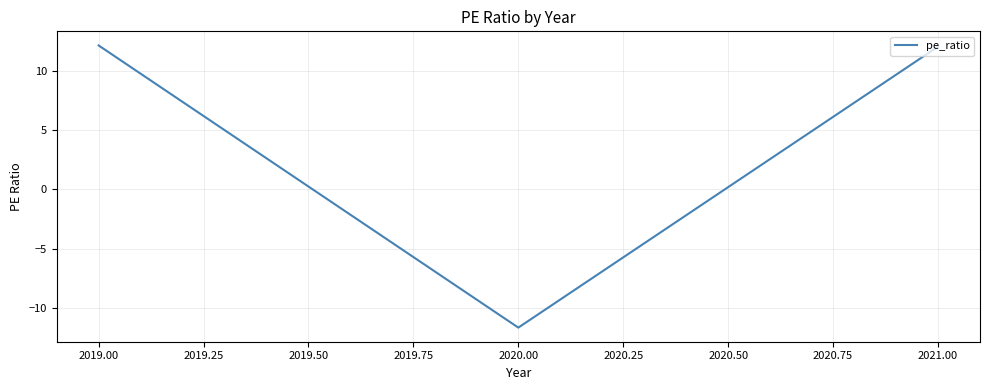

Between 2019.00 and 2021.00, which is larger?

2019.00